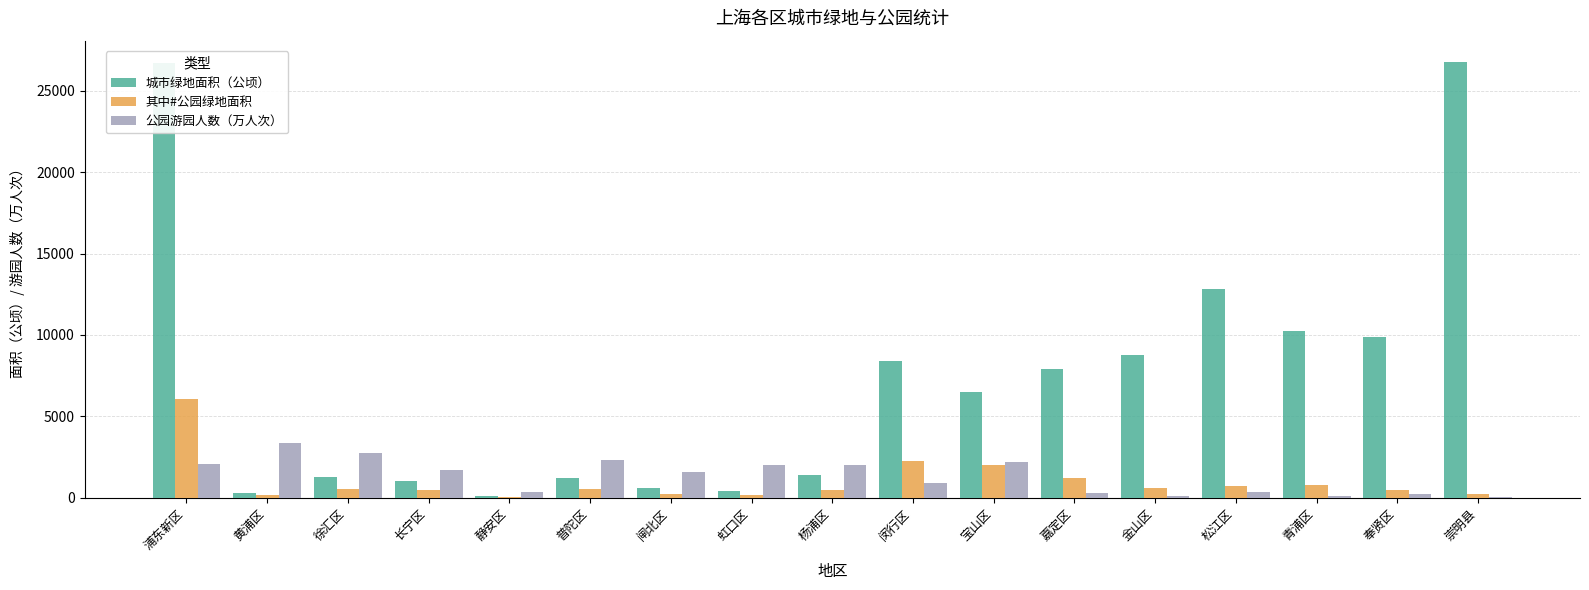

At which label does 公园游园人数（万人次） reach its peak?

黄浦区